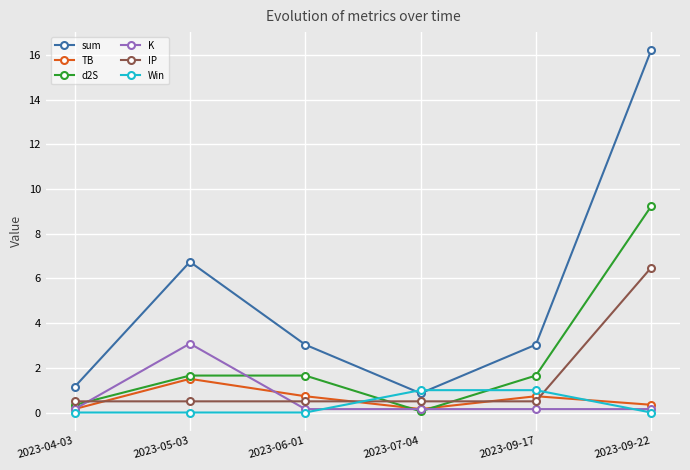

Which series ends up on top after the final intersection of TB and d2S?

d2S